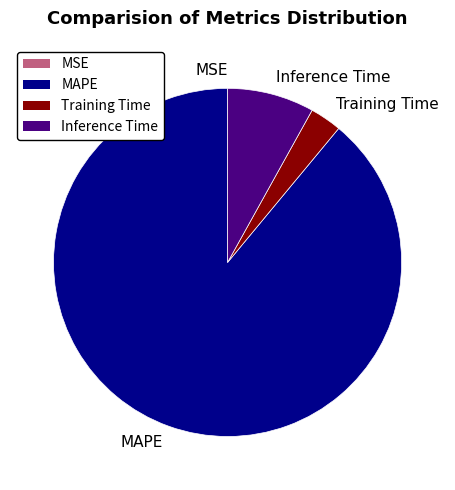

Combined, do MAPE and Training Time account for over 50%?

Yes